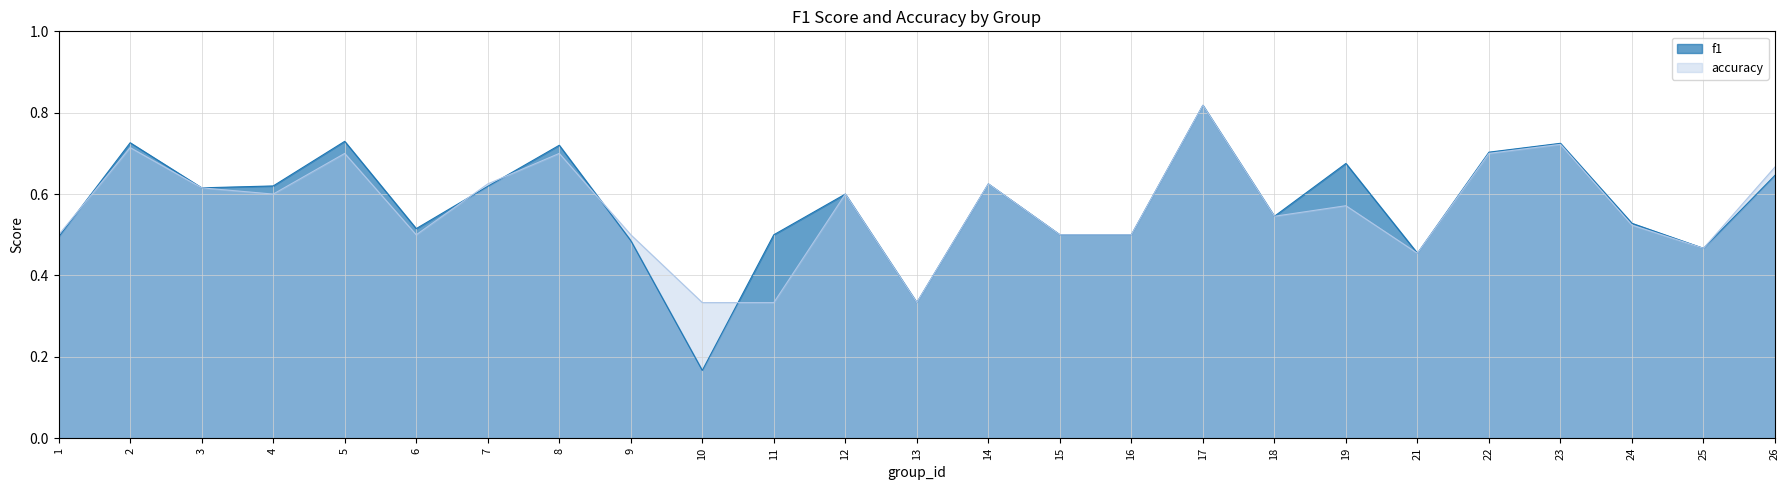

Rank the series at 10 from highest to lowest value.

accuracy, f1